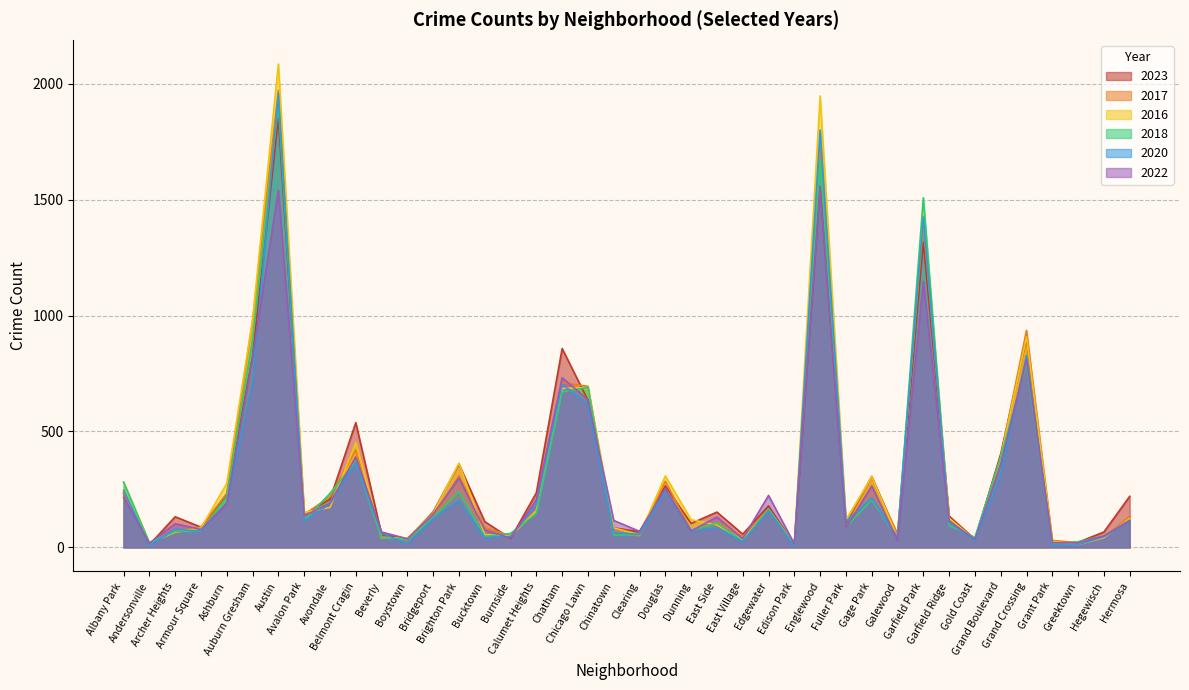

Reading right to left, extract all data points from this chart.

2023: Hermosa=220	Hegewisch=66	Greektown=22	Grant Park=16	Grand Crossing=902	Grand Boulevard=403	Gold Coast=35	Garfield Ridge=135	Garfield Park=1316	Galewood=48	Gage Park=306	Fuller Park=102	Englewood=1558	Edison Park=10	Edgewater=179	East Village=57	East Side=152	Dunning=103	Douglas=265	Clearing=67	Chinatown=84	Chicago Lawn=635	Chatham=858	Calumet Heights=235	Burnside=38	Bucktown=111	Brighton Park=359	Bridgeport=153	Boystown=35	Beverly=56	Belmont Cragin=538	Avondale=207	Avalon Park=144	Austin=1852	Auburn Gresham=823	Ashburn=227	Armour Square=87	Archer Heights=132	Andersonville=11	Albany Park=233
2017: Hermosa=134	Hegewisch=43	Greektown=20	Grant Park=30	Grand Crossing=936	Grand Boulevard=392	Gold Coast=31	Garfield Ridge=119	Garfield Park=1401	Galewood=58	Gage Park=301	Fuller Park=110	Englewood=1726	Edison Park=12	Edgewater=166	East Village=46	East Side=108	Dunning=72	Douglas=285	Clearing=49	Chinatown=63	Chicago Lawn=695	Chatham=711	Calumet Heights=162	Burnside=50	Bucktown=85	Brighton Park=309	Bridgeport=128	Boystown=33	Beverly=46	Belmont Cragin=420	Avondale=218	Avalon Park=142	Austin=1972	Auburn Gresham=978	Ashburn=233	Armour Square=87	Archer Heights=69	Andersonville=17	Albany Park=235
2016: Hermosa=124	Hegewisch=42	Greektown=11	Grant Park=26	Grand Crossing=908	Grand Boulevard=384	Gold Coast=33	Garfield Ridge=126	Garfield Park=1448	Galewood=42	Gage Park=305	Fuller Park=118	Englewood=1948	Edison Park=12	Edgewater=162	East Village=32	East Side=97	Dunning=119	Douglas=308	Clearing=54	Chinatown=84	Chicago Lawn=690	Chatham=686	Calumet Heights=157	Burnside=49	Bucktown=55	Brighton Park=363	Bridgeport=147	Boystown=39	Beverly=40	Belmont Cragin=451	Avondale=172	Avalon Park=151	Austin=2086	Auburn Gresham=983	Ashburn=276	Armour Square=83	Archer Heights=65	Andersonville=20	Albany Park=282
2018: Hermosa=117	Hegewisch=49	Greektown=24	Grant Park=15	Grand Crossing=794	Grand Boulevard=388	Gold Coast=43	Garfield Ridge=94	Garfield Park=1509	Galewood=42	Gage Park=205	Fuller Park=87	Englewood=1672	Edison Park=9	Edgewater=164	East Village=26	East Side=105	Dunning=74	Douglas=246	Clearing=55	Chinatown=52	Chicago Lawn=691	Chatham=670	Calumet Heights=145	Burnside=60	Bucktown=47	Brighton Park=240	Bridgeport=129	Boystown=34	Beverly=41	Belmont Cragin=369	Avondale=233	Avalon Park=115	Austin=1912	Auburn Gresham=898	Ashburn=218	Armour Square=69	Archer Heights=69	Andersonville=19	Albany Park=281
2020: Hermosa=114	Hegewisch=46	Greektown=11	Grant Park=7	Grand Crossing=828	Grand Boulevard=313	Gold Coast=28	Garfield Ridge=109	Garfield Park=1426	Galewood=43	Gage Park=213	Fuller Park=112	Englewood=1801	Edison Park=5	Edgewater=157	East Village=24	East Side=85	Dunning=69	Douglas=242	Clearing=56	Chinatown=63	Chicago Lawn=618	Chatham=703	Calumet Heights=185	Burnside=47	Bucktown=41	Brighton Park=203	Bridgeport=124	Boystown=14	Beverly=62	Belmont Cragin=365	Avondale=188	Avalon Park=113	Austin=1959	Auburn Gresham=708	Ashburn=193	Armour Square=70	Archer Heights=78	Andersonville=8	Albany Park=246
2022: Hermosa=116	Hegewisch=49	Greektown=19	Grant Park=20	Grand Crossing=810	Grand Boulevard=358	Gold Coast=34	Garfield Ridge=114	Garfield Park=1148	Galewood=30	Gage Park=265	Fuller Park=84	Englewood=1556	Edison Park=15	Edgewater=224	East Village=37	East Side=131	Dunning=70	Douglas=253	Clearing=69	Chinatown=116	Chicago Lawn=638	Chatham=732	Calumet Heights=206	Burnside=40	Bucktown=75	Brighton Park=299	Bridgeport=143	Boystown=37	Beverly=66	Belmont Cragin=390	Avondale=190	Avalon Park=136	Austin=1541	Auburn Gresham=821	Ashburn=188	Armour Square=77	Archer Heights=102	Andersonville=18	Albany Park=216